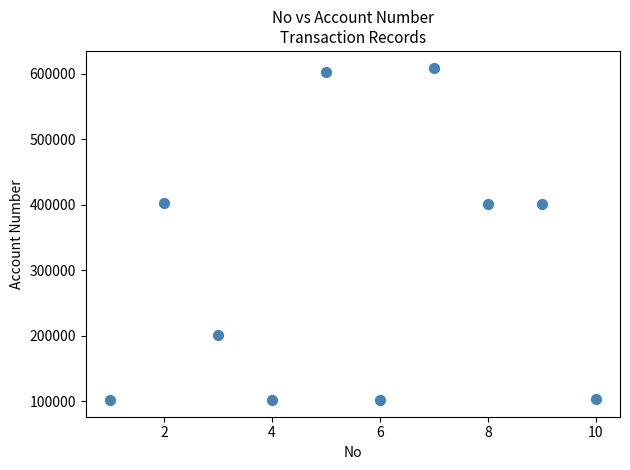

What is the range of Y values (max minus min)?

507000